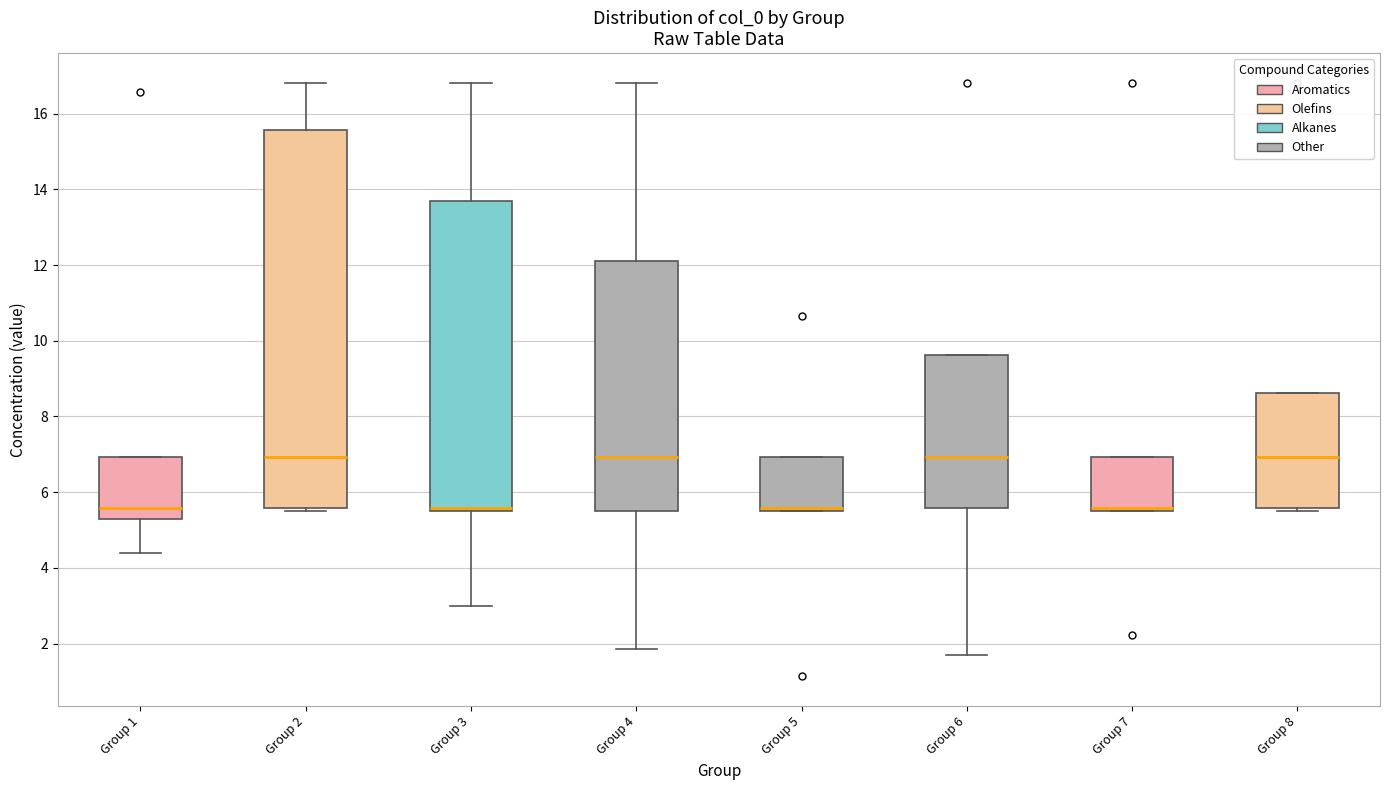

Comparing the boxes themselves (not the whiskers), which one is the tallest?

Group 2